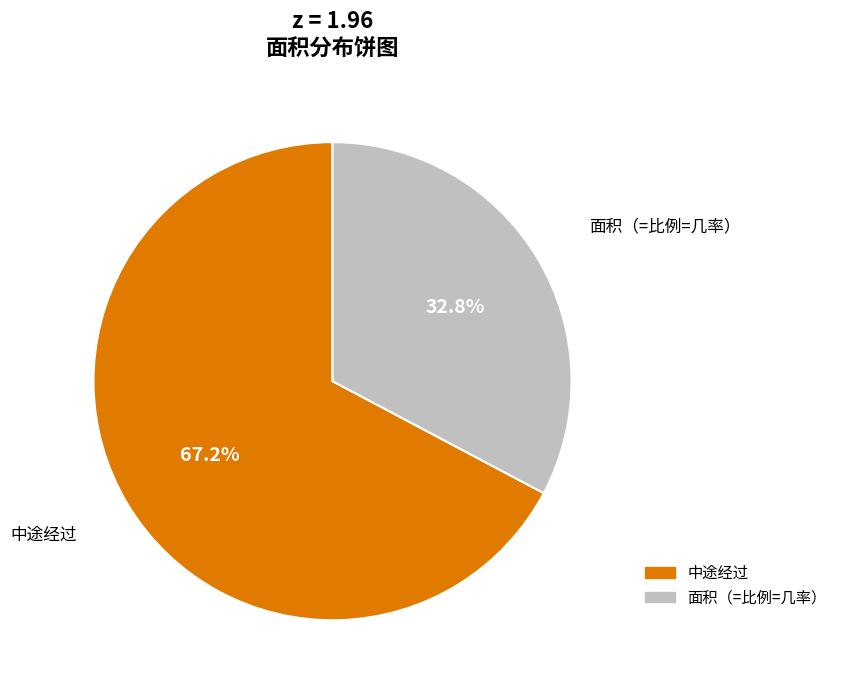

Is 面积（=比例=几率） the majority of the pie?

No